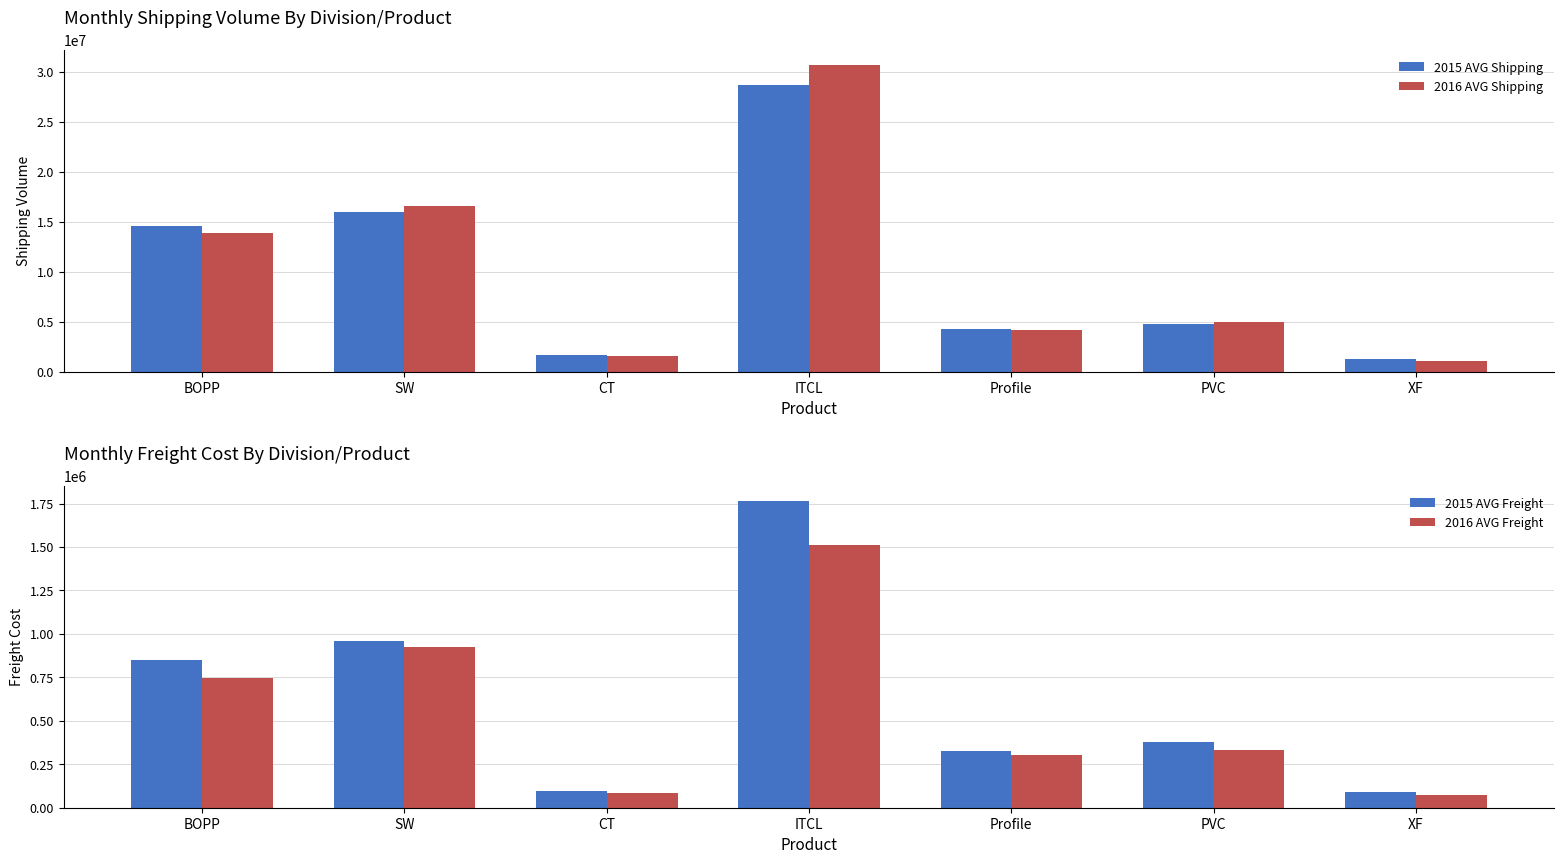

At how many categories does at least one series exceed 13880576?

3